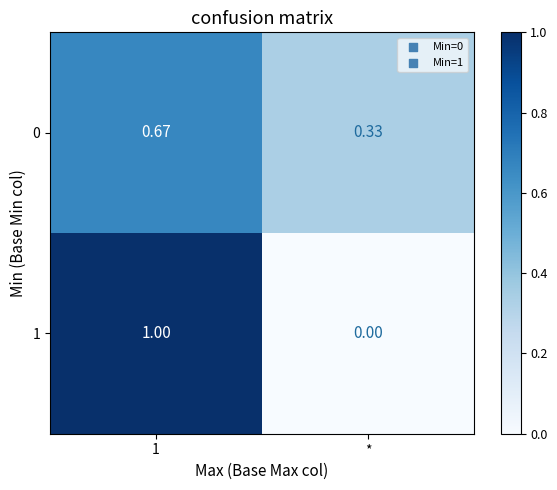

Where is 1 nearest to the value 0?

*